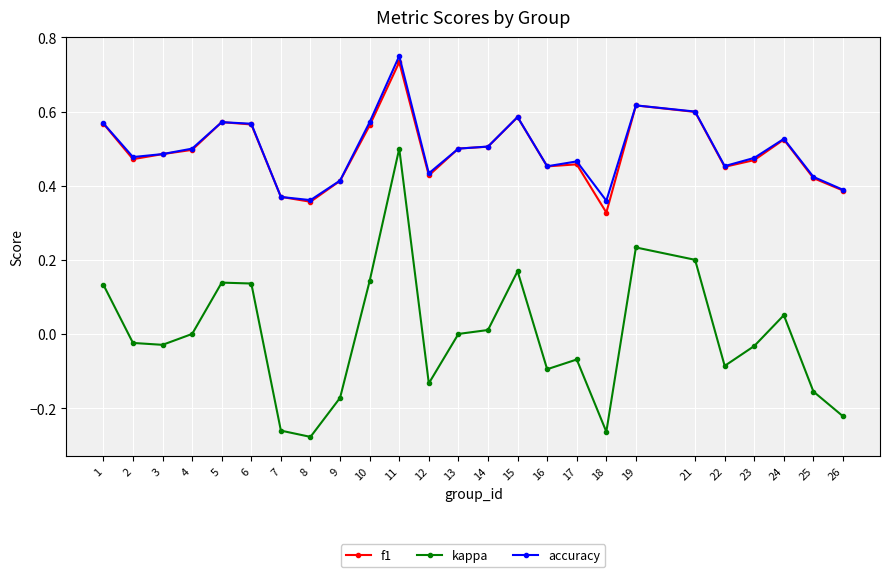

At how many categories does at least one series exceed 0?

25